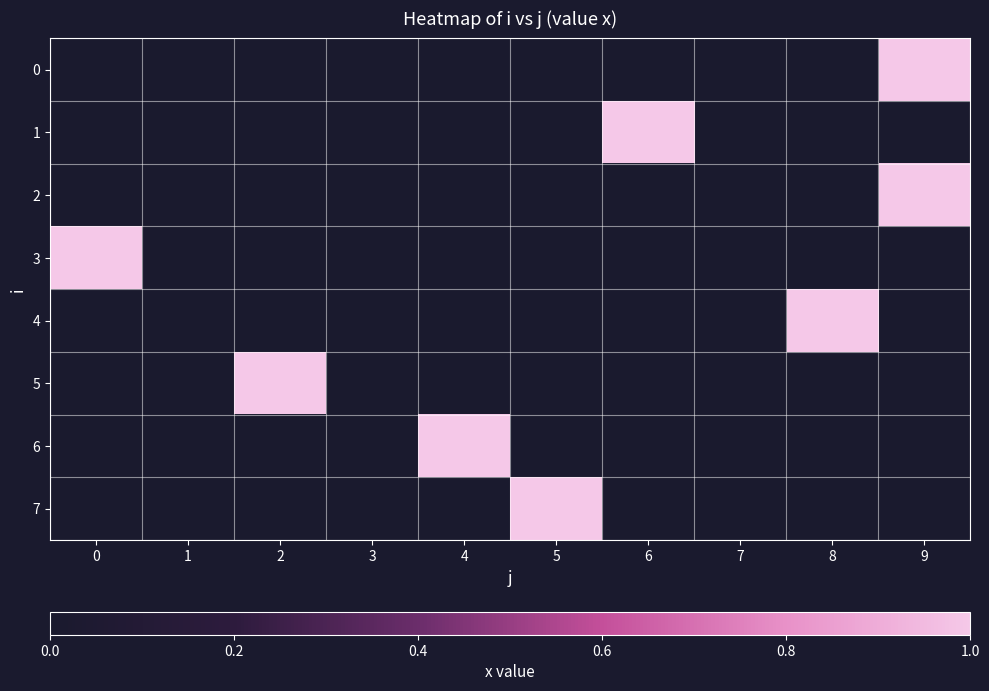

Which category has the highest value across all series?

9